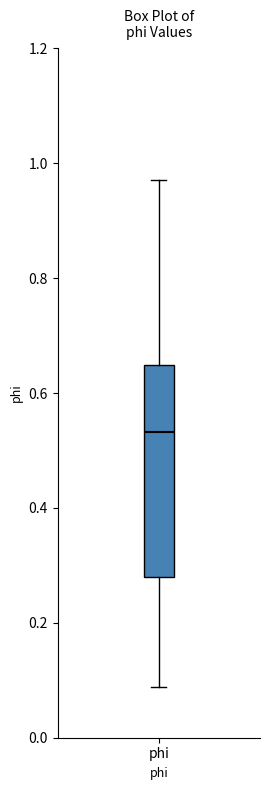

Where does the lower whisker of the box for phi end on the y-axis? The values are not printed on the chart, so give them approximately, as read against the axis.

0.08